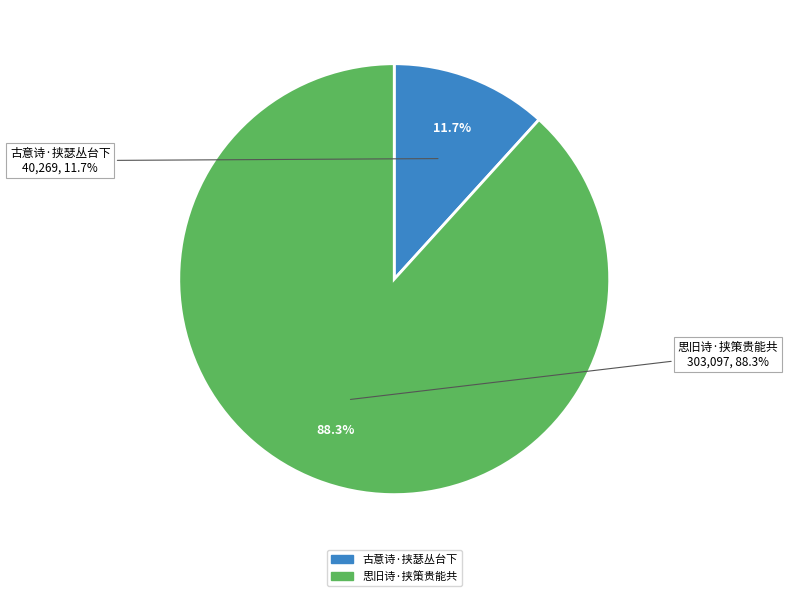

Which category has the smallest portion of the pie?

古意诗·挟瑟丛台下